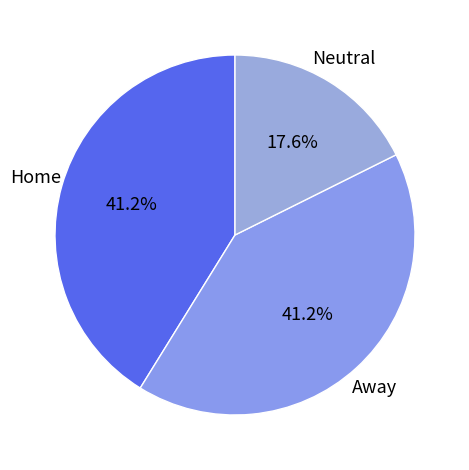

Which category has the smallest portion of the pie?

Neutral